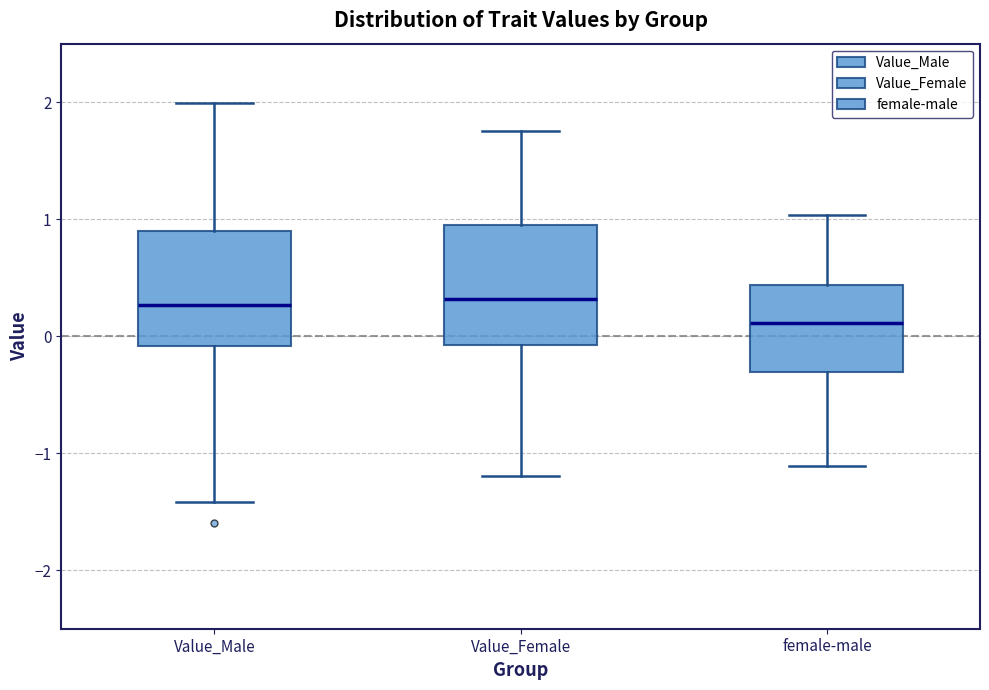

Where does the median line of the box for Value_Male sit on the y-axis? The values are not printed on the chart, so give them approximately, as read against the axis.

0.3